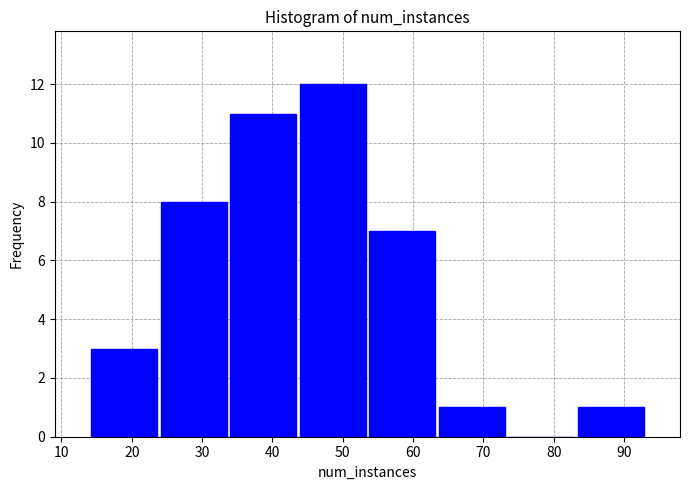

Reading left to right, list every bar in this chart as the range it spans on the x-axis followed by its height. Neither the bar edges nor the heights are printed on the chart, so give them approximately, as read against the axes.

14 to 24: 3
24 to 34: 8
34 to 44: 11
44 to 54: 12
54 to 63: 7
63 to 73: 1
73 to 83: 0
83 to 93: 1